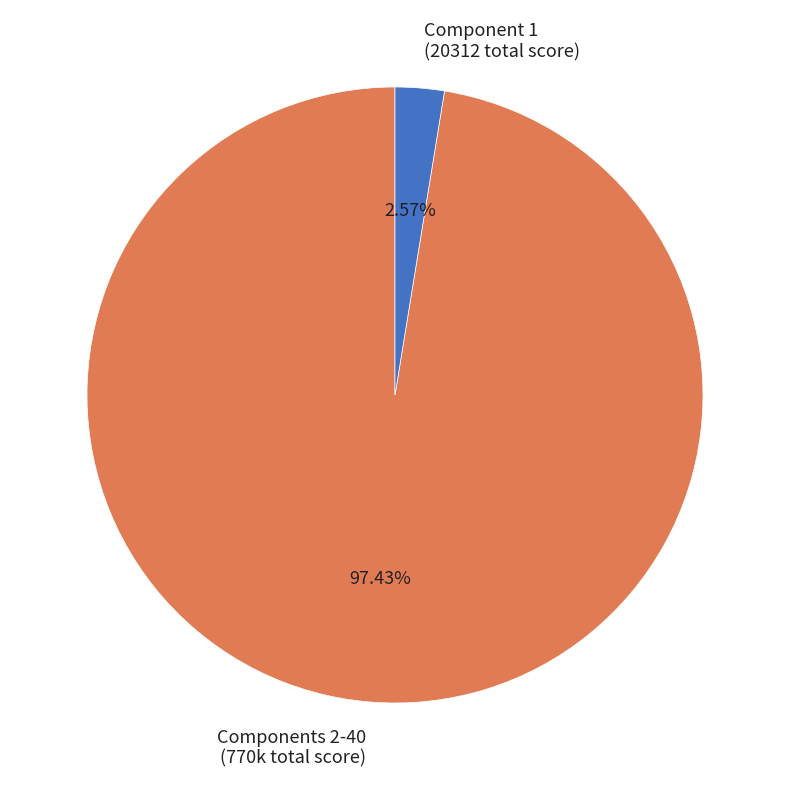

Is there any slice that represents more than half of the pie?

Yes